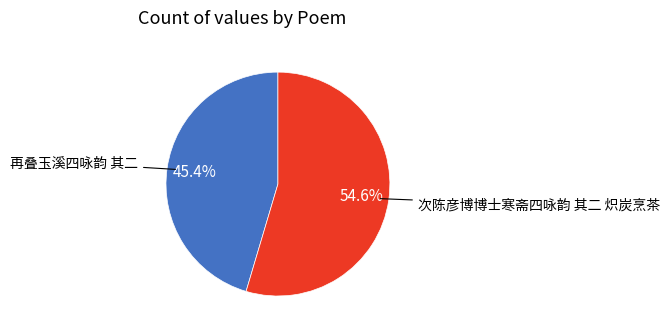

To the nearest percent, what is the combined percentage of 次陈彦博博士寒斋四咏韵 其二 炽炭烹茶 and 再叠玉溪四咏韵 其二?

100%